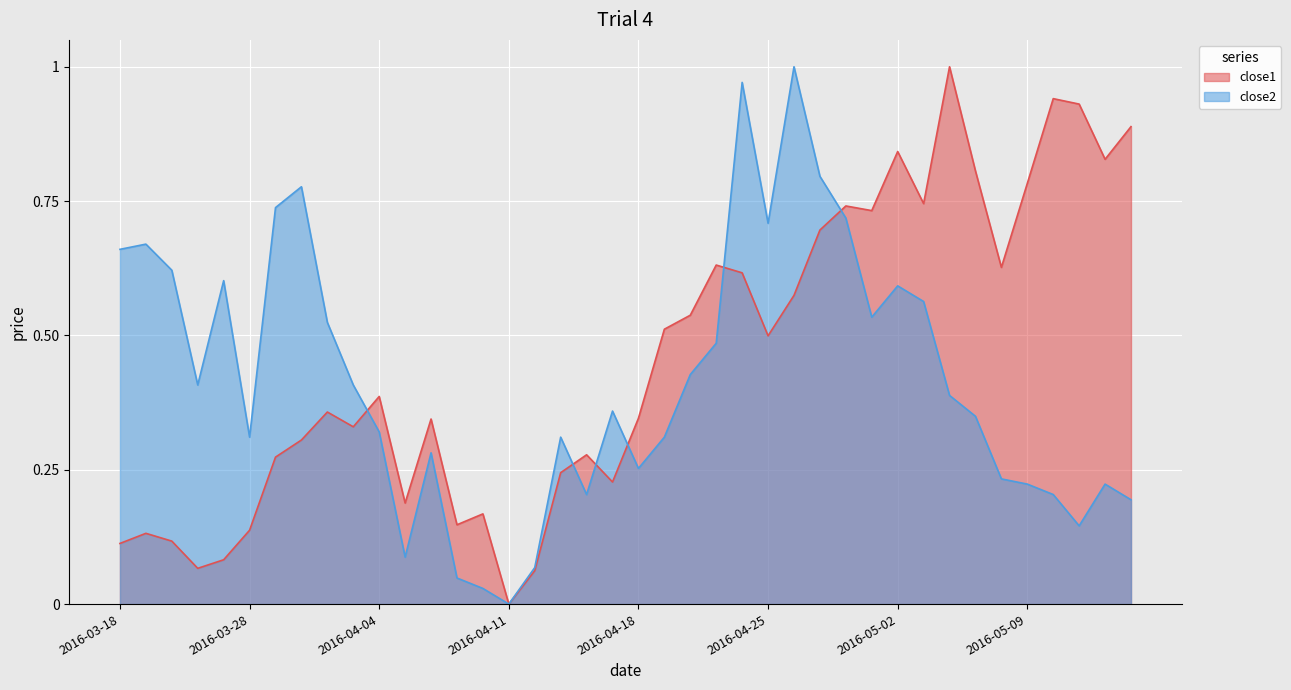

At which category is the sum across all series the highest?

2016-04-22